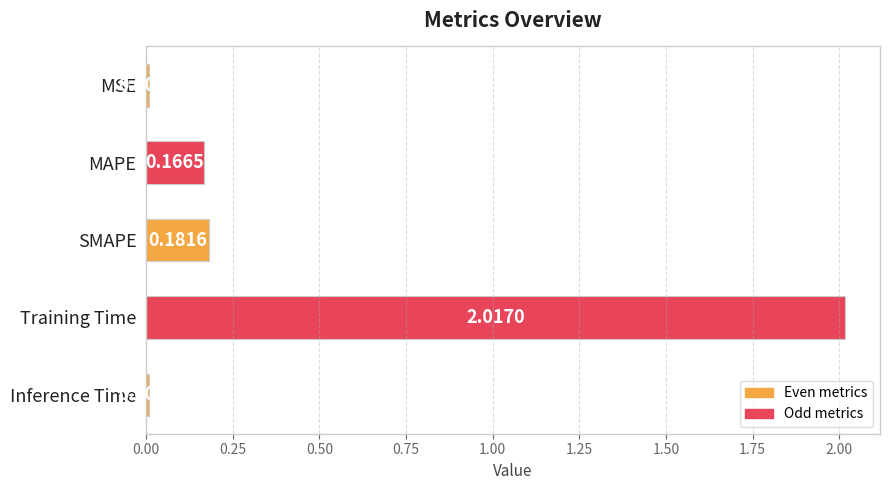

Where is the data nearest to the value 1?

SMAPE